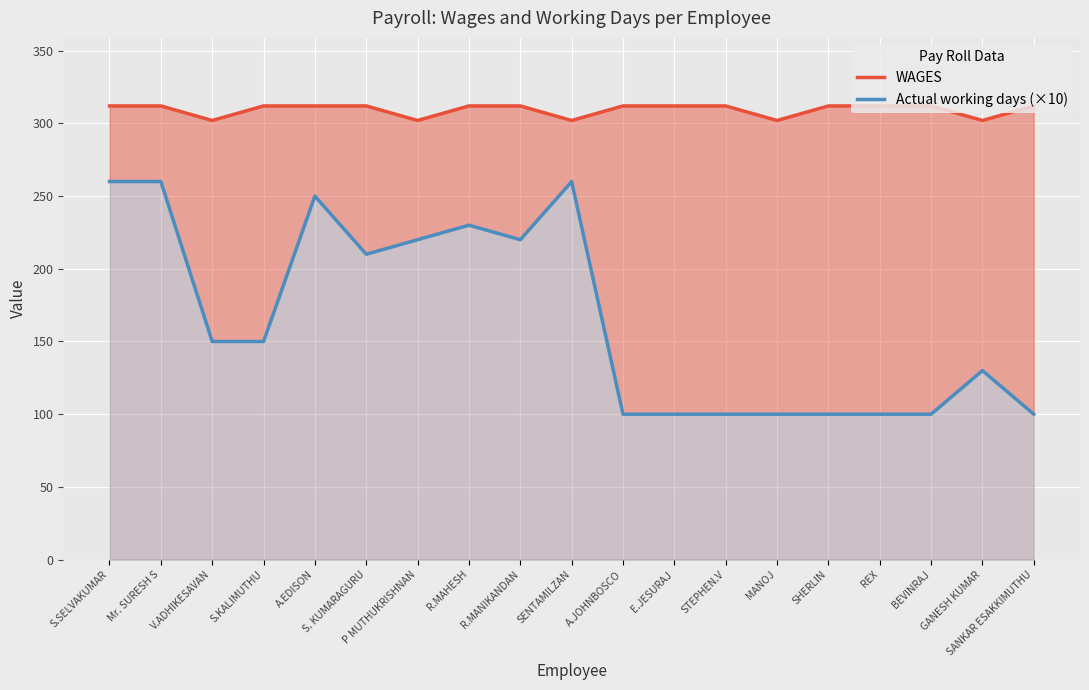

Which series has the largest total across all categories?

WAGES